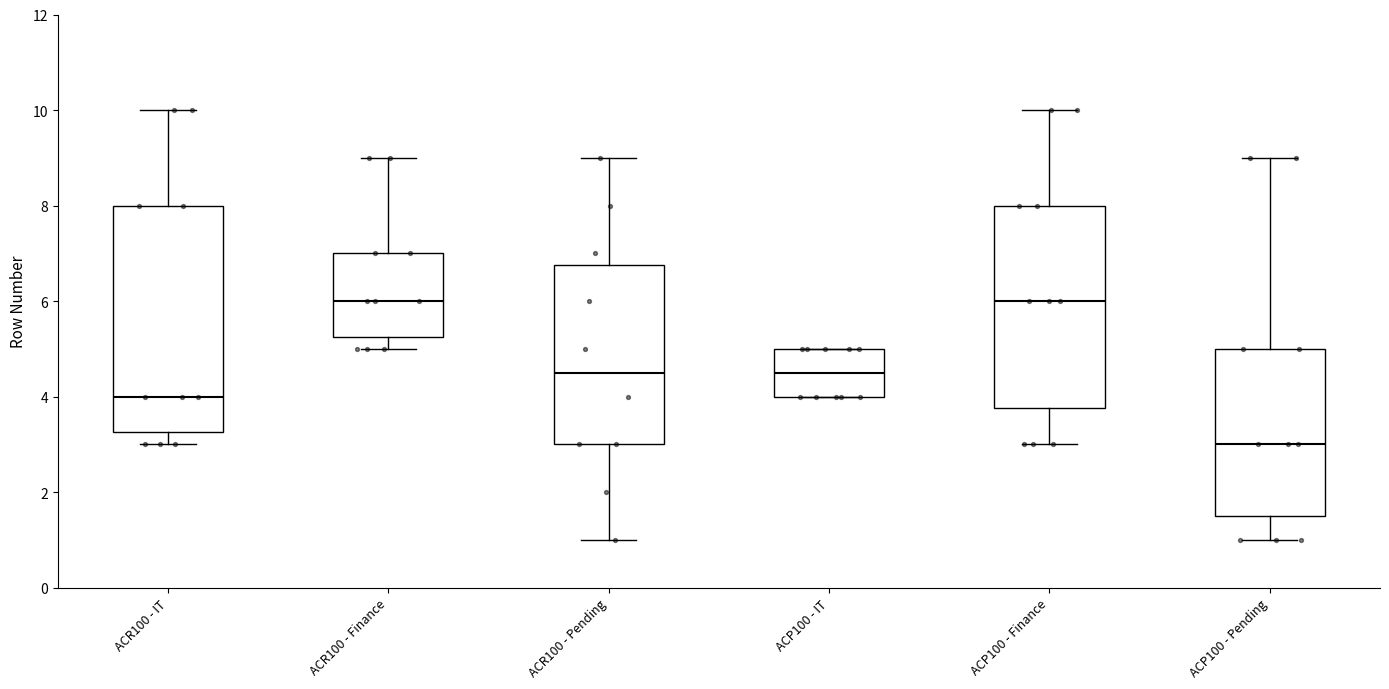

Comparing the boxes themselves (not the whiskers), which one is the tallest?

ACR100 - IT